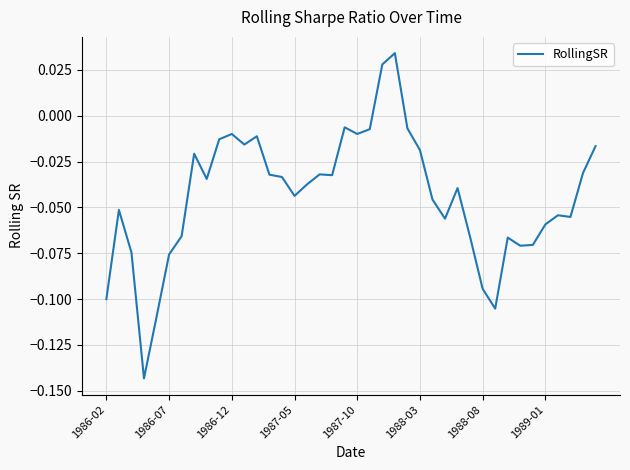

How many categories are shown in the chart?

40